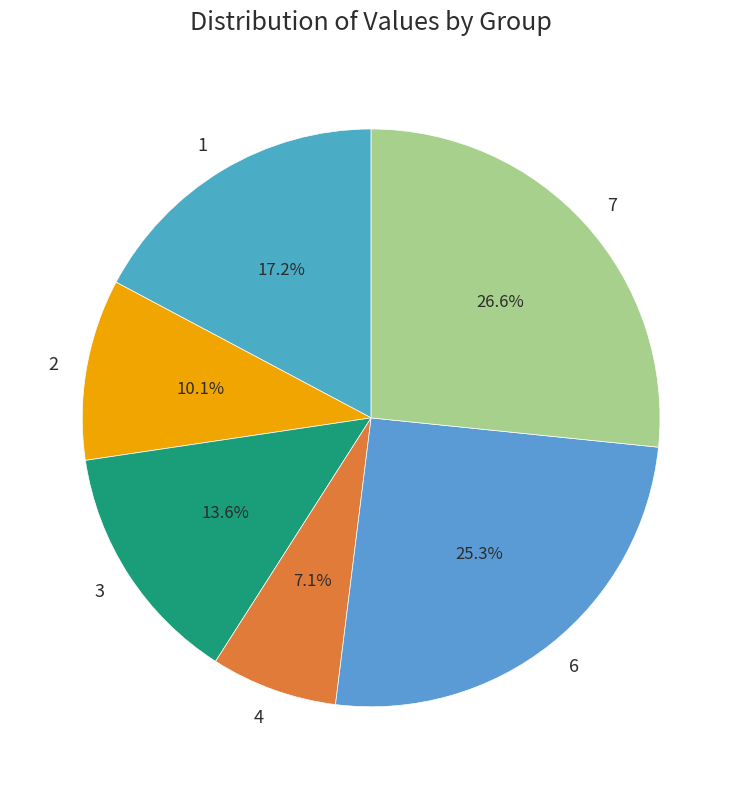

The 4 slice represents 7% of the pie. True or false?

True